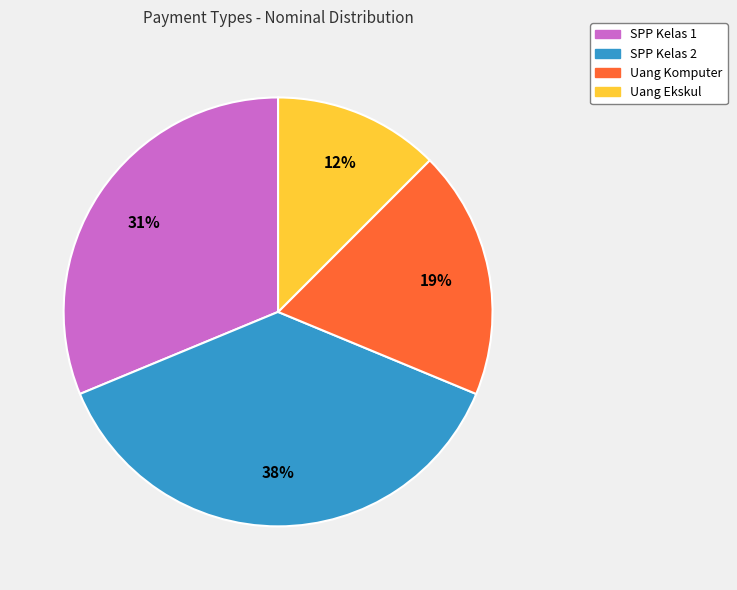

Do SPP Kelas 1 and Uang Ekskul together represent more than half of the pie?

No